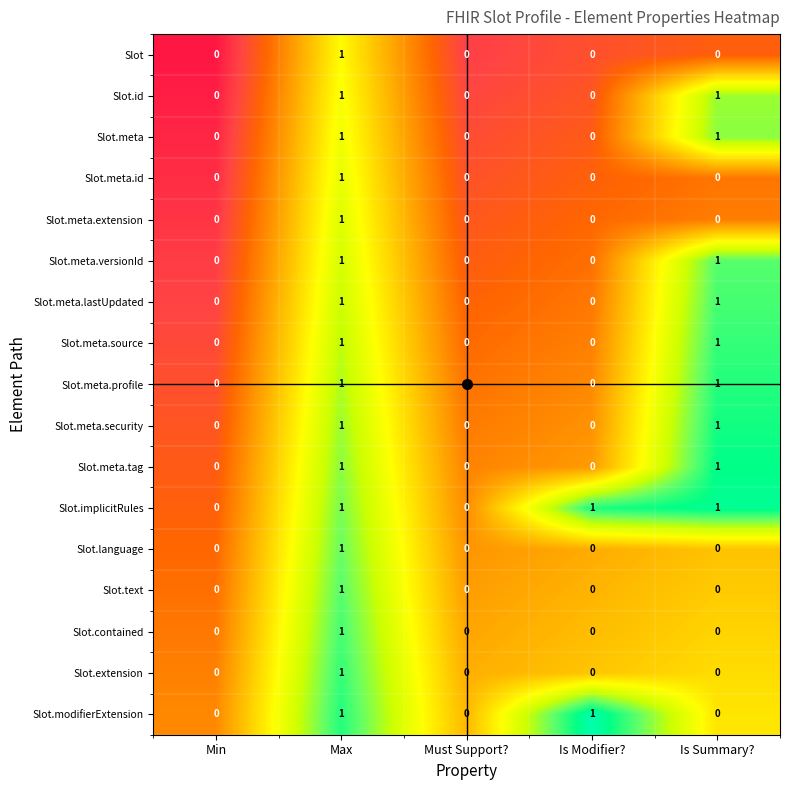

Which series has the largest total across all categories?

Slot.implicitRules